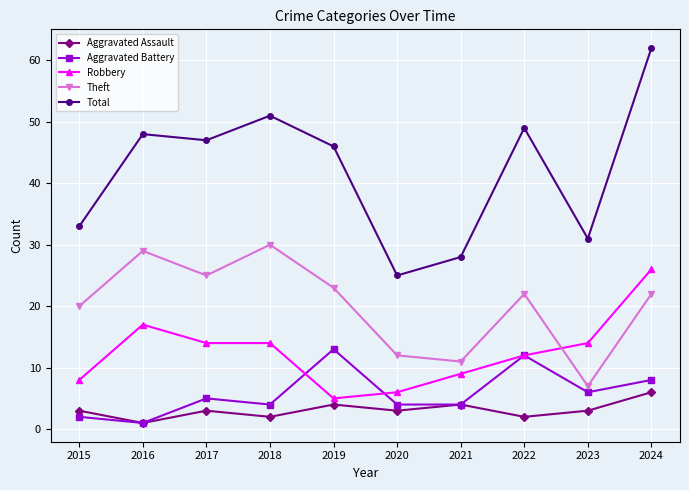

What is the spread (max minus min) of values at 2023?

28